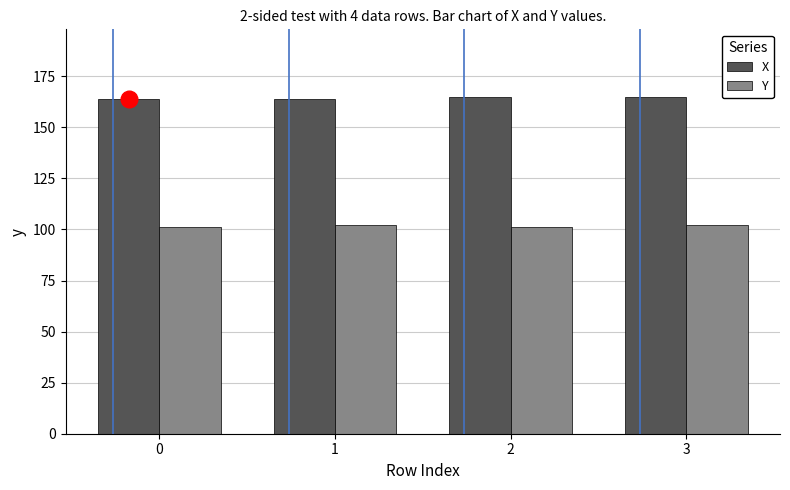

What is the difference between the highest and lowest values at 0?

63